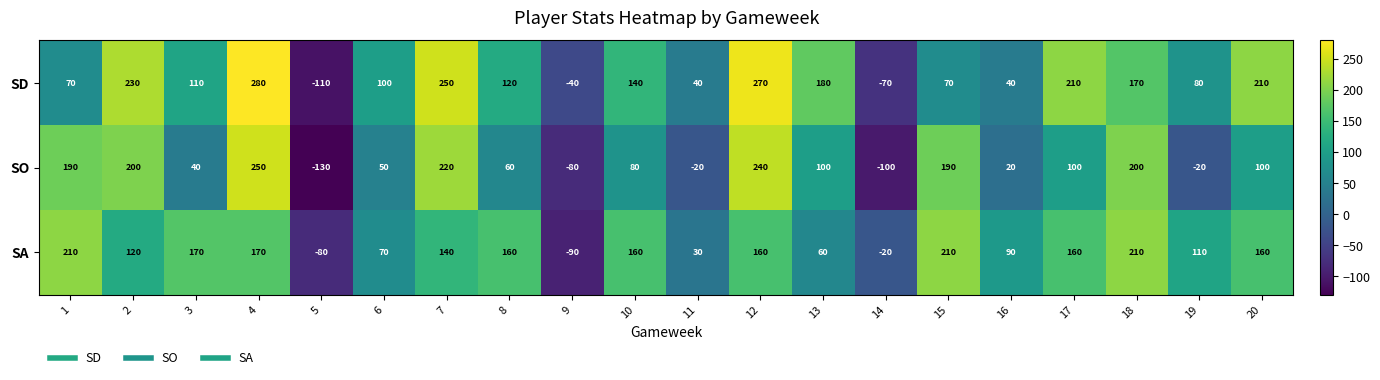

List the series in order of their overall mean, lowest first.

SO, SA, SD